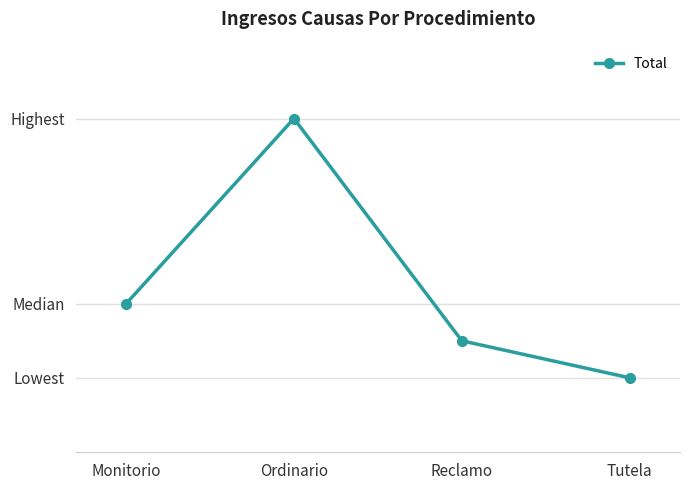

Reading right to left, transcribe all the data shown in this chart.

Tutela=4	Reclamo=5	Ordinario=11	Monitorio=6